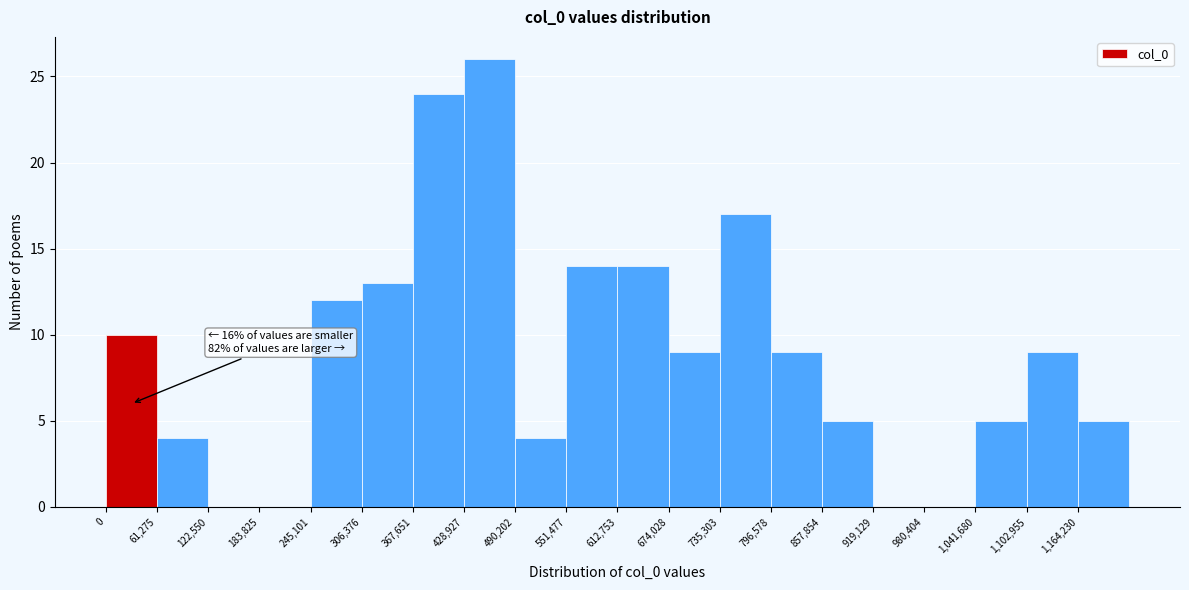

Which range on the x-axis has the tallest bar?

430000 to 490000